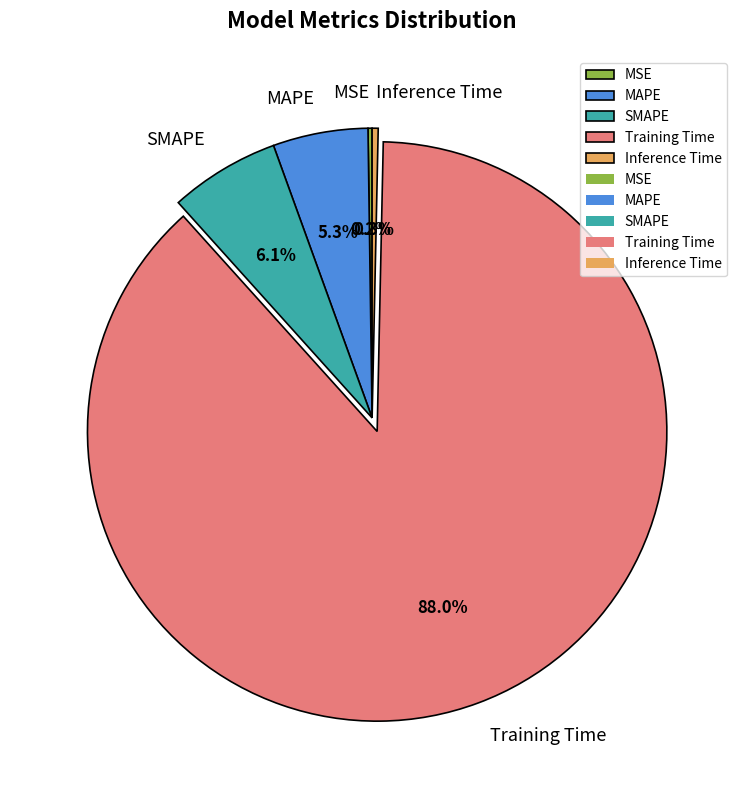

What percentage is NOT represented by Inference Time?

99.7%